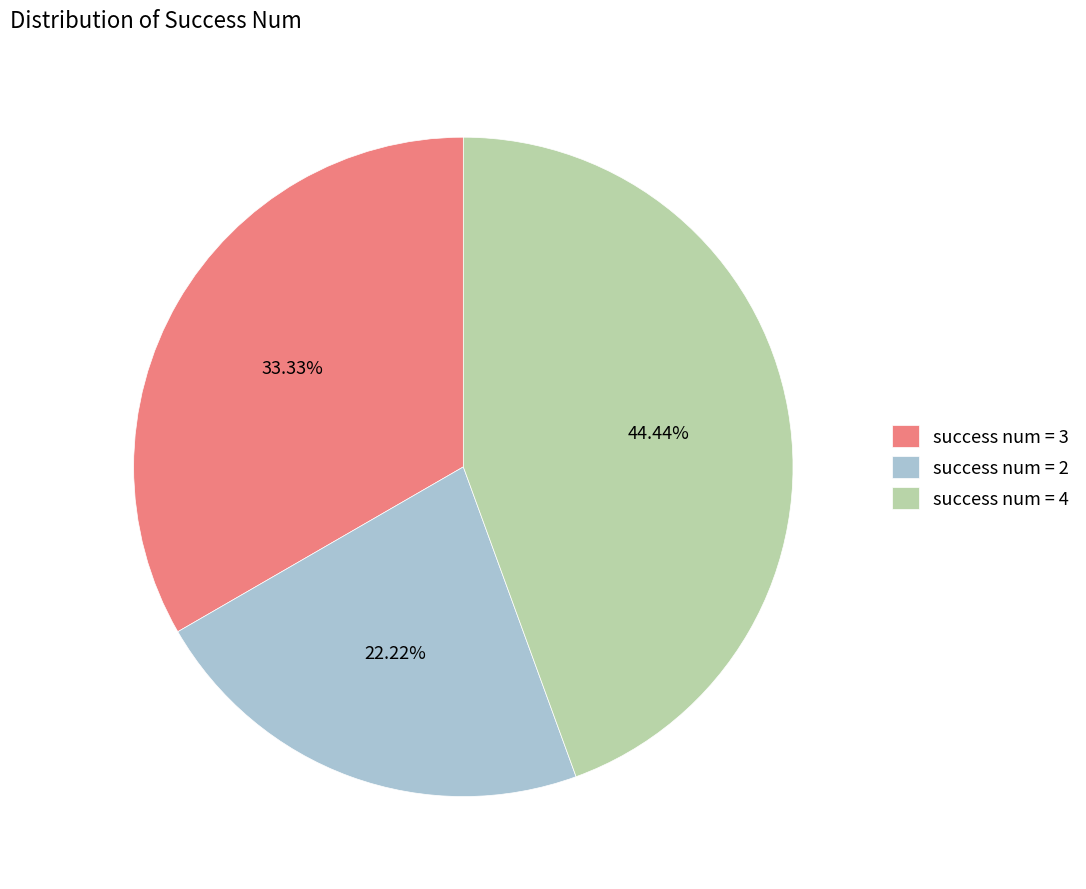

Rank the categories by value from highest to lowest.

success num = 4, success num = 3, success num = 2